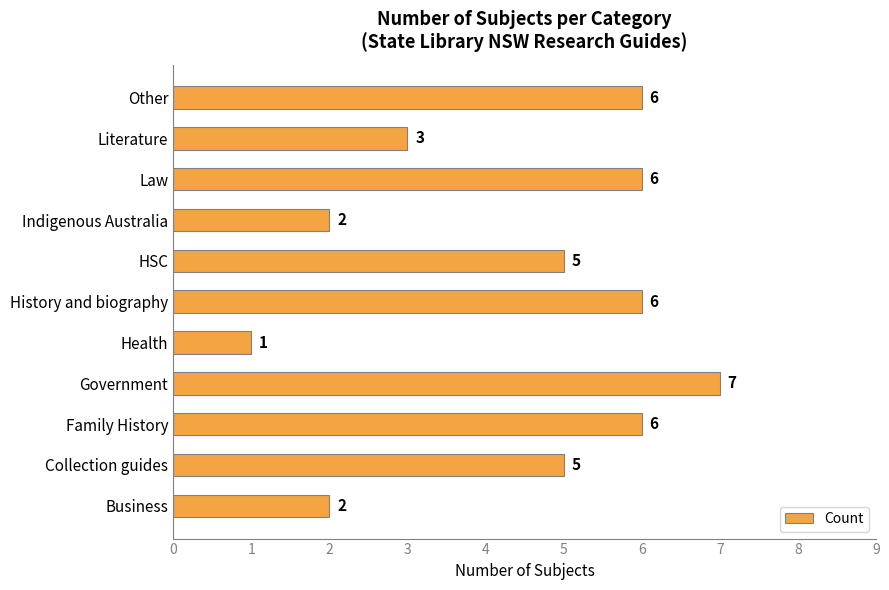

How many values are between 2 and 6?

9